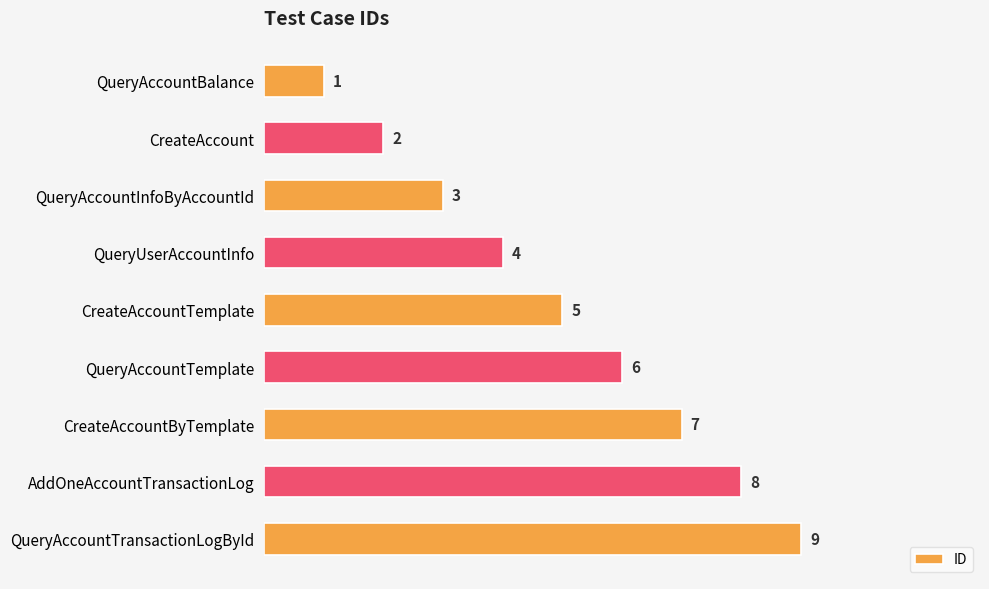

Between QueryAccountInfoByAccountId and QueryUserAccountInfo, which is larger?

QueryUserAccountInfo